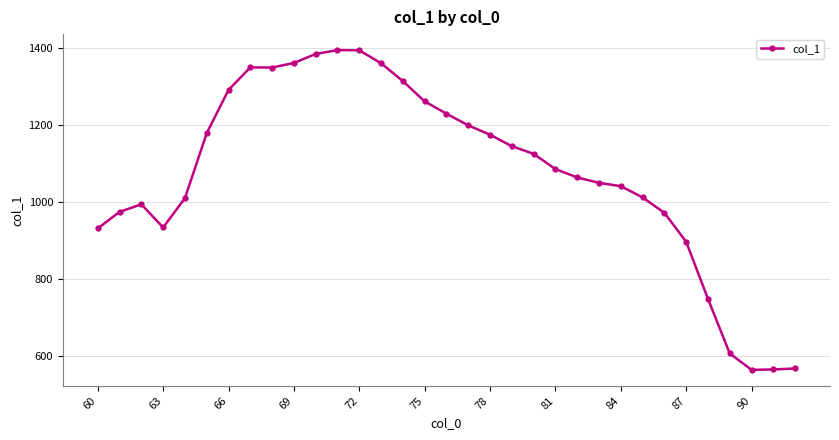

What is the sum of all values?

35513.0